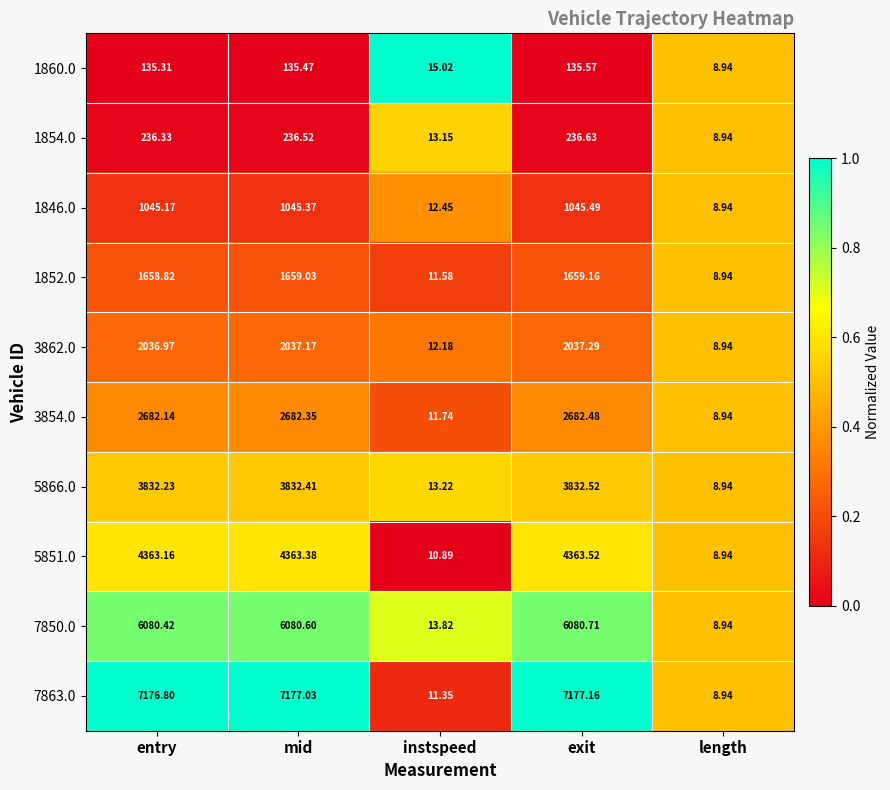

At which category is the sum across all series the highest?

exit